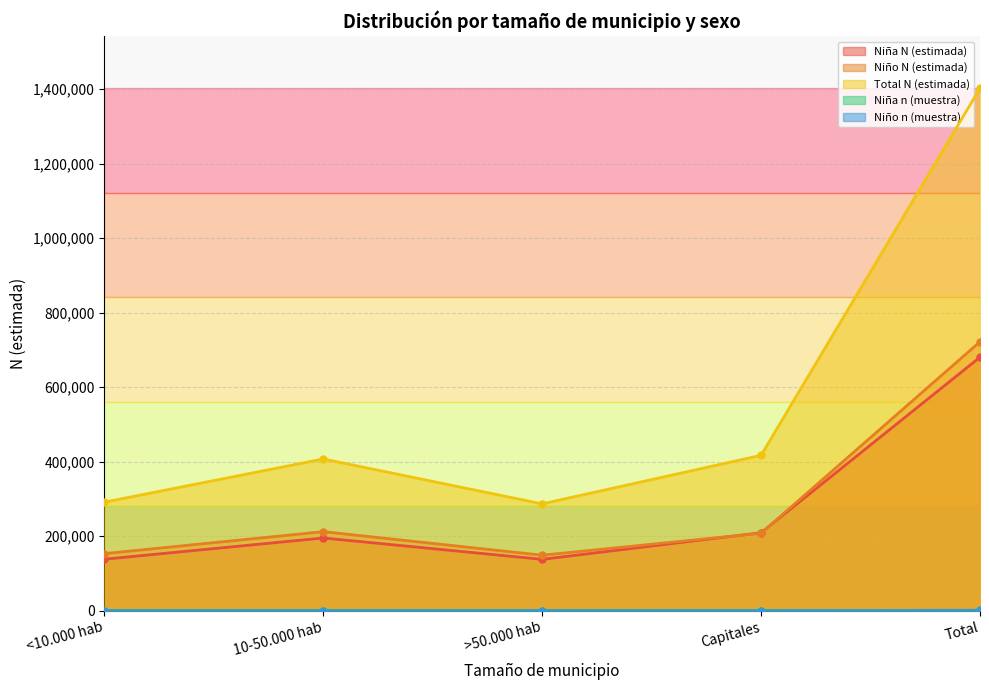

What is the sum of all Niña N (estimada) values?

1360890